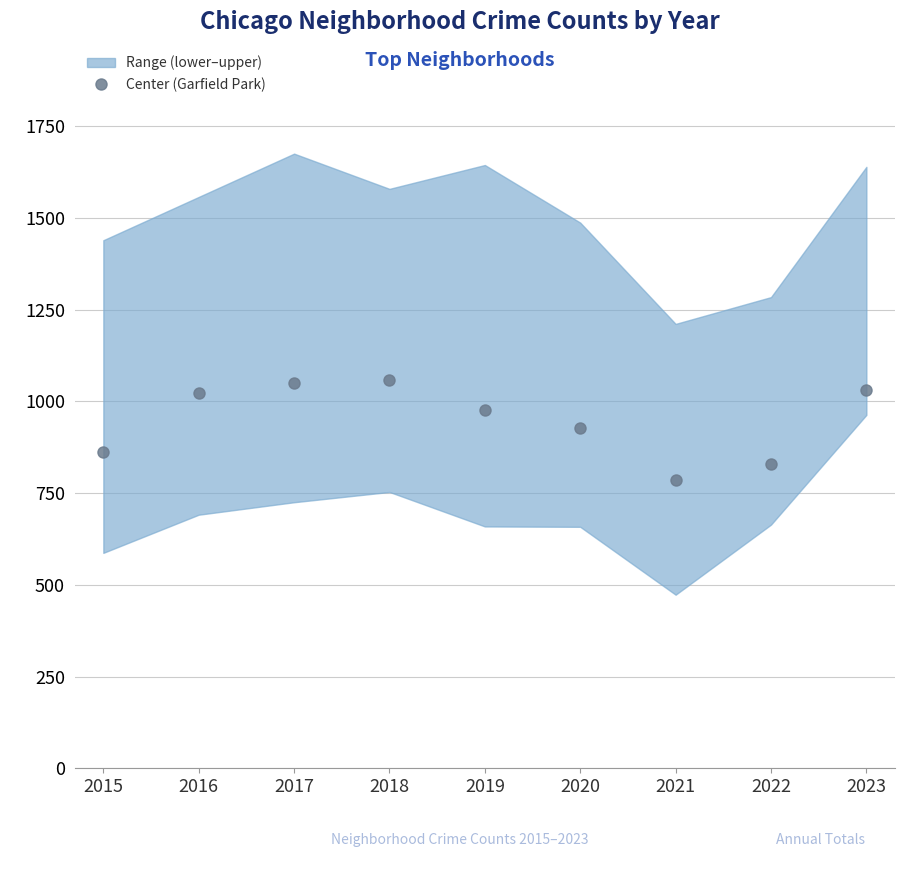

What is the value of the Center (Garfield Park) point at the 4th from the left?

1058